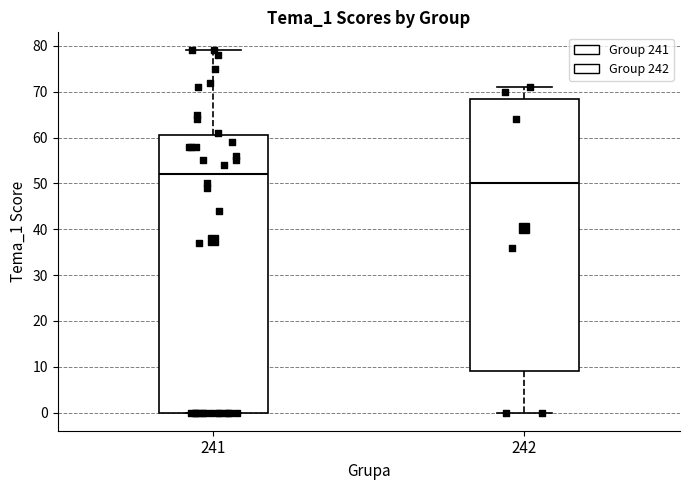

Reading left to right, transcribe this box plot: for each box, give where its median line is, the range the box spans, and where its two whiskers end, as read against the y-axis. The values are not printed on the chart, so give them approximately, as read against the axis.

241: median 52, box 0 to 61, whiskers 0 to 79
242: median 50, box 9 to 69, whiskers 0 to 71